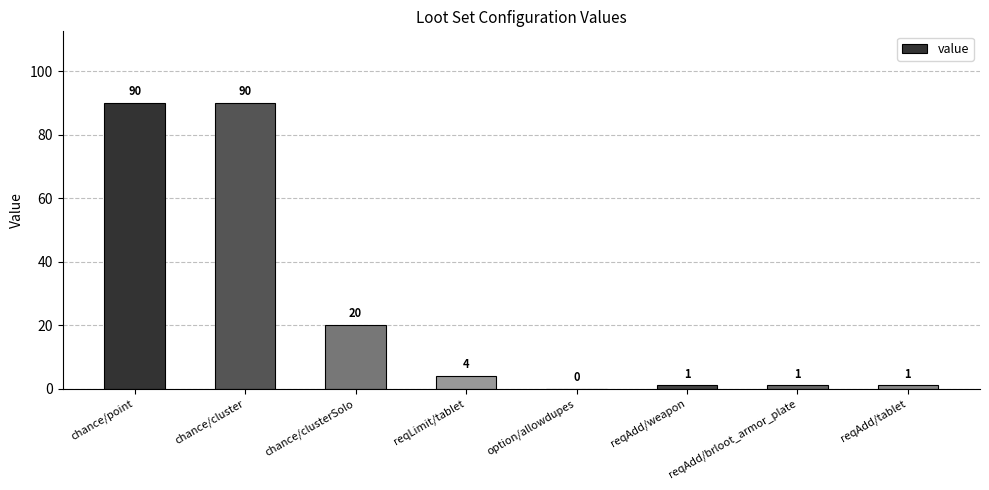

The chart shows a value of 4 at reqLimit/tablet. True or false?

True